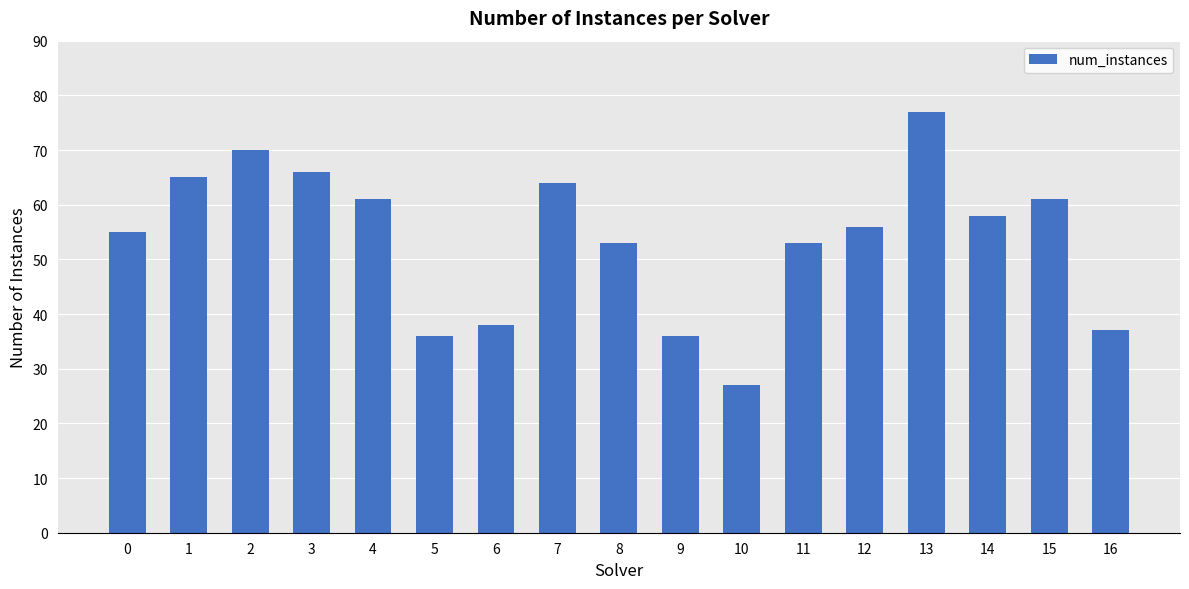

Approximately how many times larger is the value at 8 compared to 14?

0.9